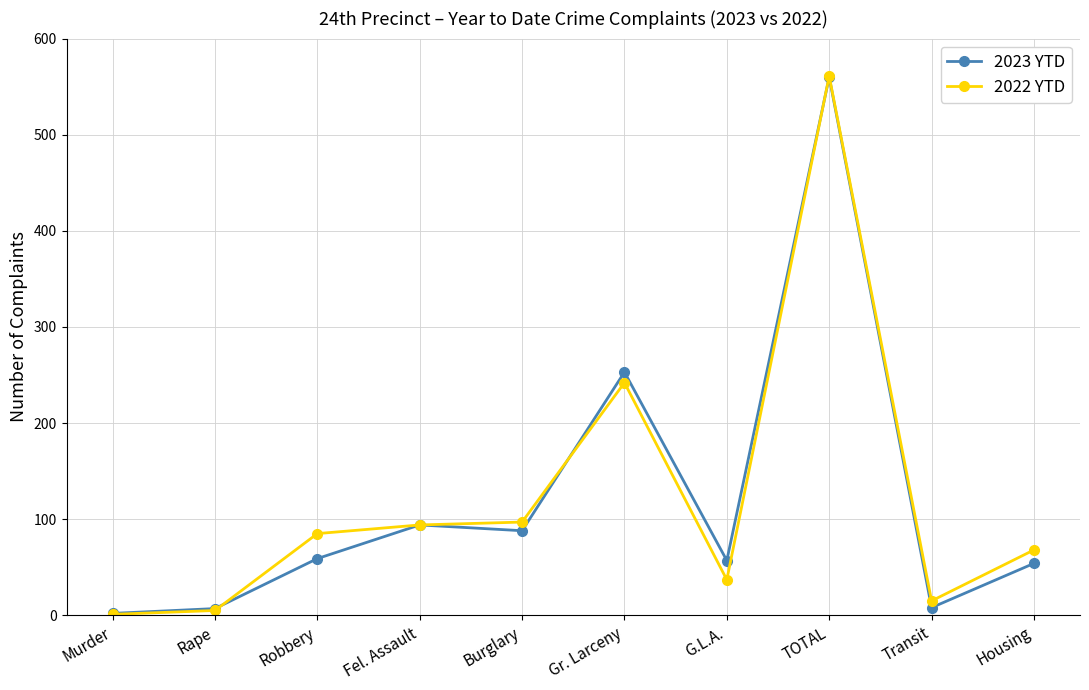

At which category is the sum across all series the highest?

TOTAL